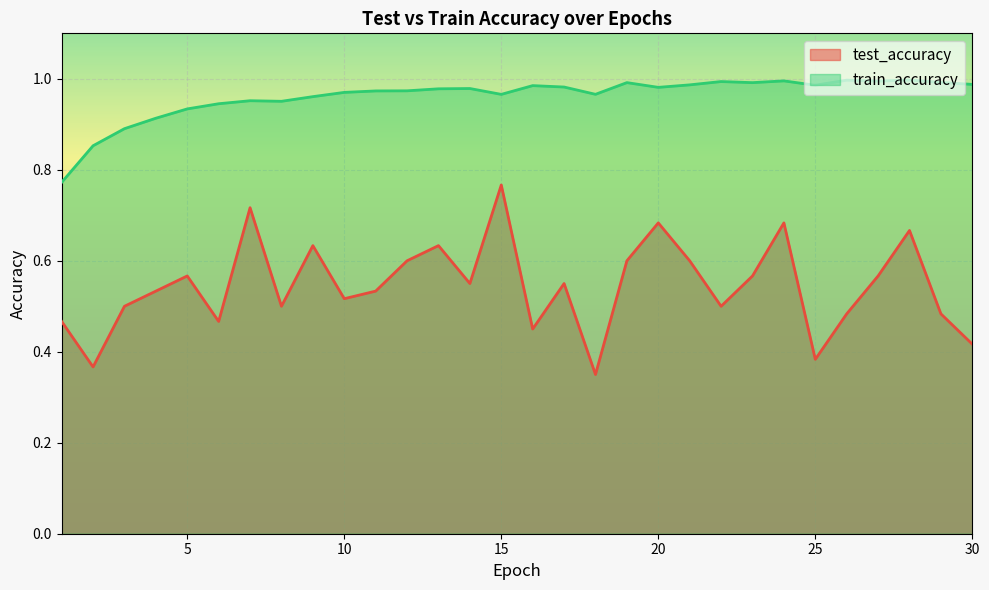

What is the average value of the test_accuracy series?

0.5